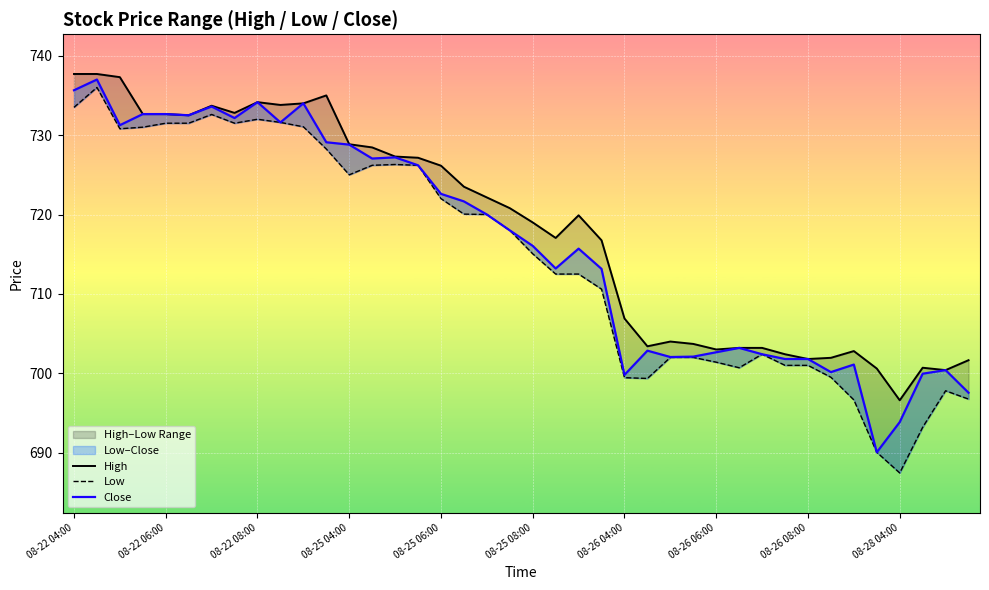

What is the greatest value displayed?

737.7